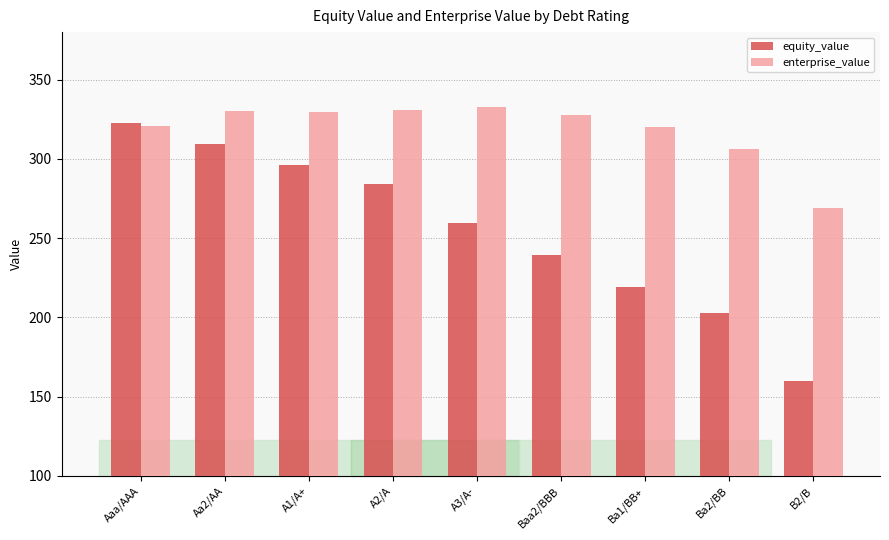

Are the bars grouped side by side (vs. stacked)?

Yes